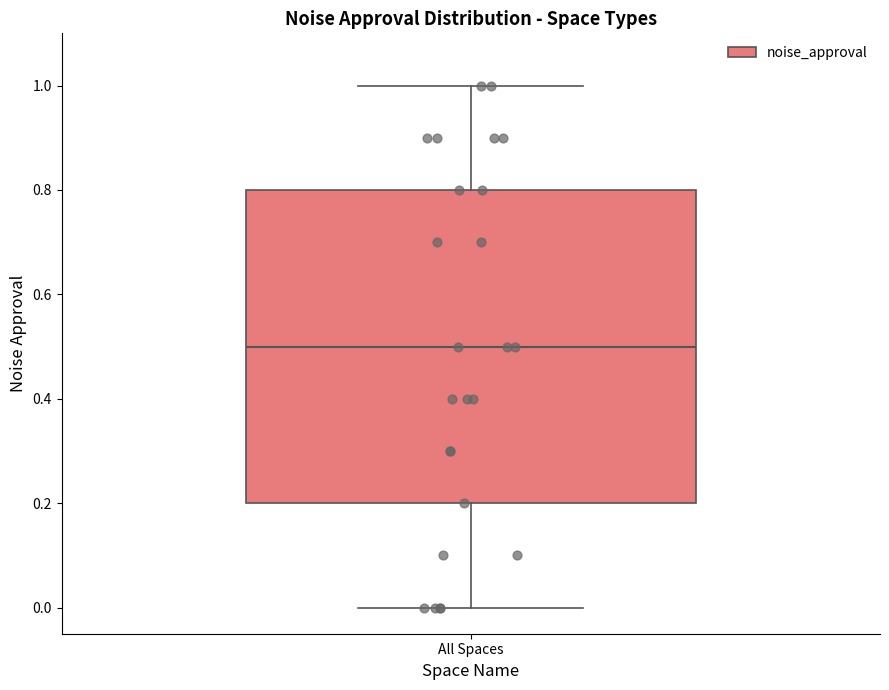

Read this box plot against the y-axis: the position of the median line, the range covered by the box, and the ends of both whiskers. The values are not printed on the chart, so give them approximately, as read against the axis.

median 0.5, box 0.2 to 0.8, whiskers 0.0 to 1.0